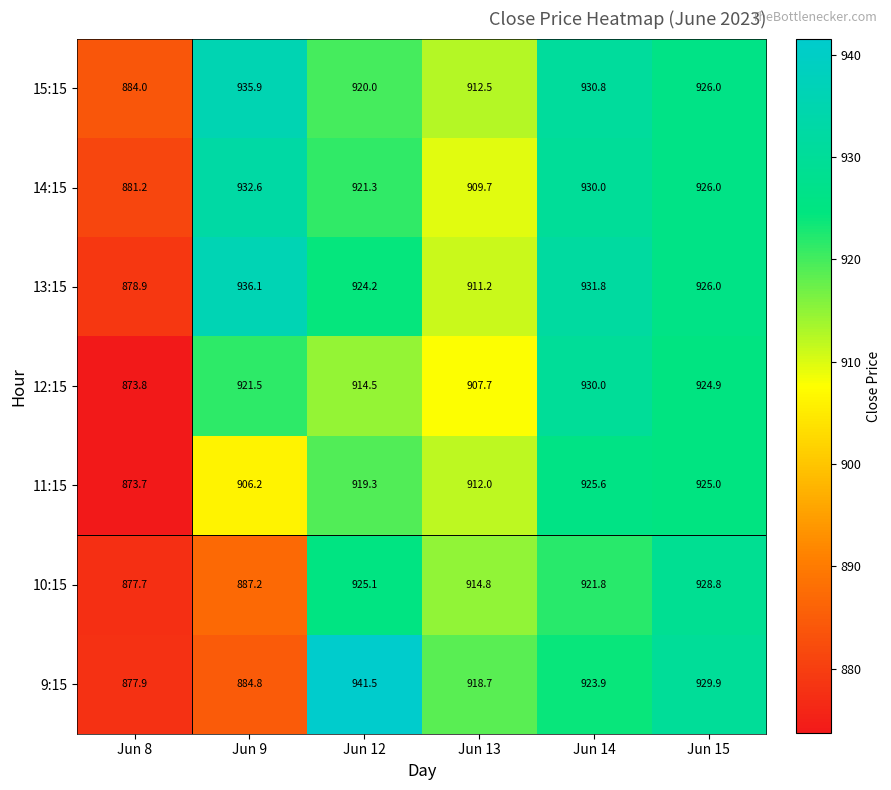

Which category has the lowest value in the 10:15 series?

Jun 8